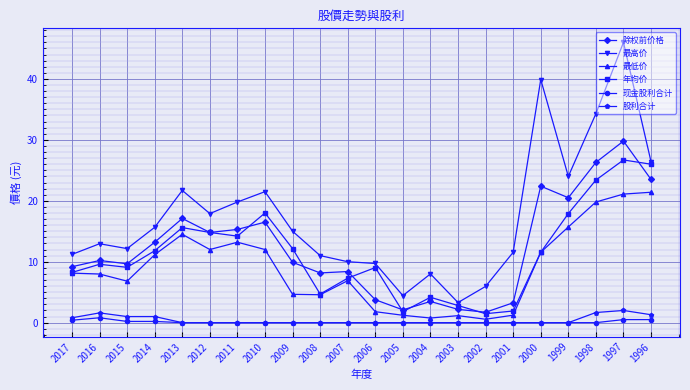

True or false: 最高价 has a value of 21.7 at 2013.

True